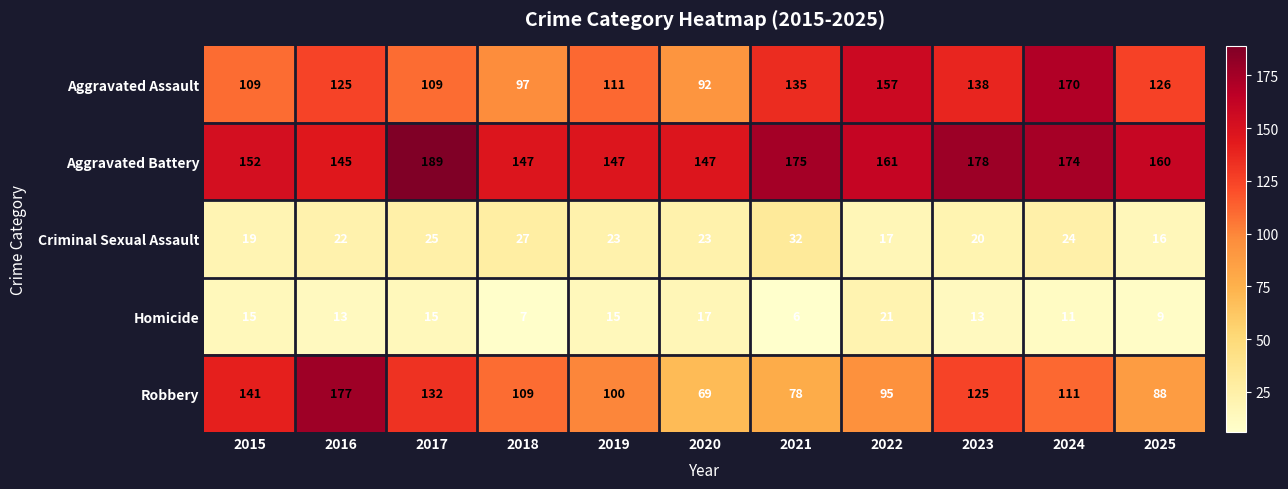

What is the average value of the Aggravated Battery series?

161